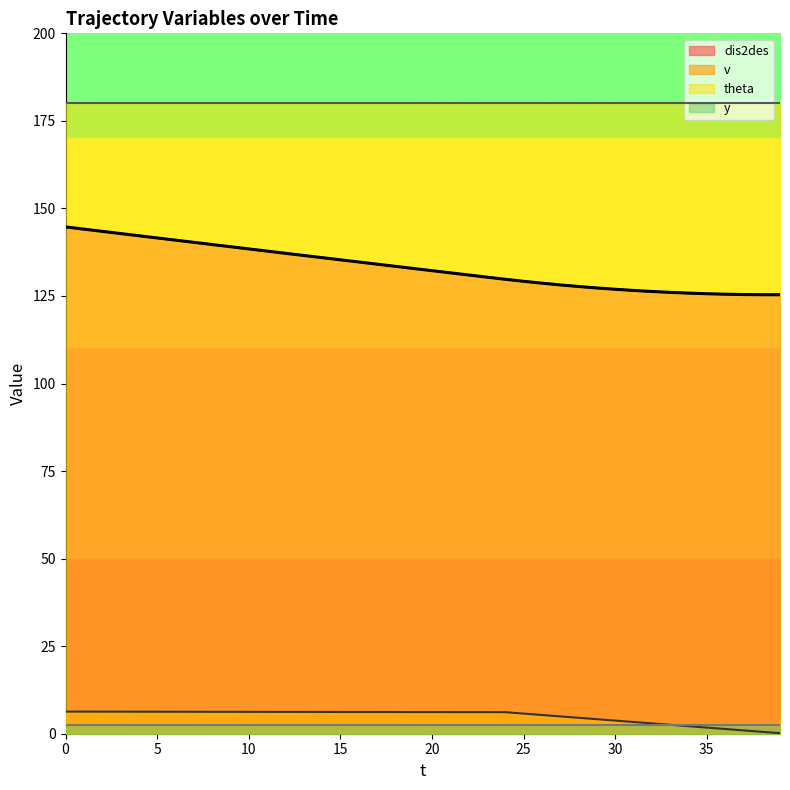

At how many categories does at least one series exceed 125?

40